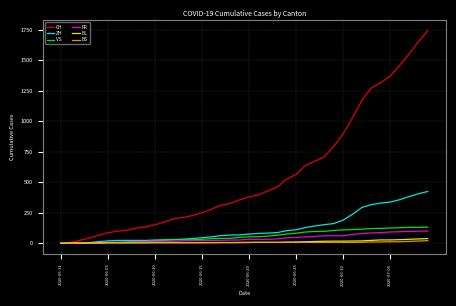

What is the maximum value shown in the chart?

1741